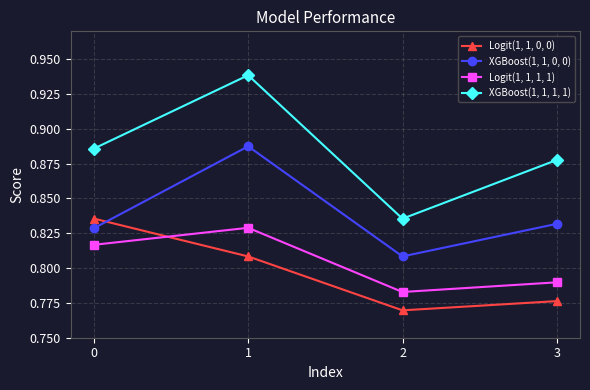

Where is Logit(1, 1, 1, 1) nearest to the value 0?

2